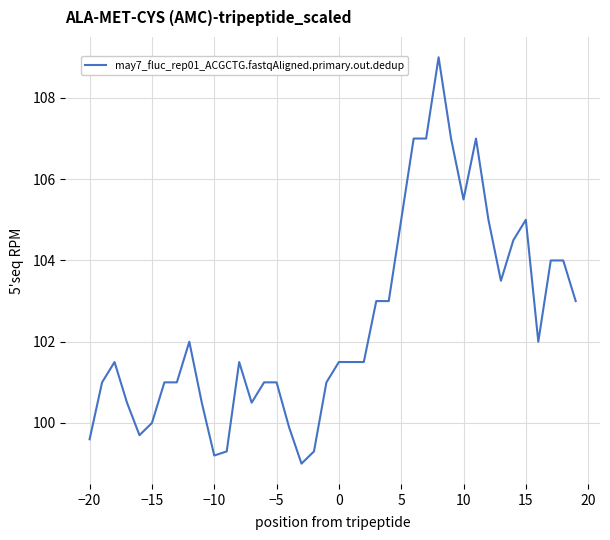

What is the average value?

102.4